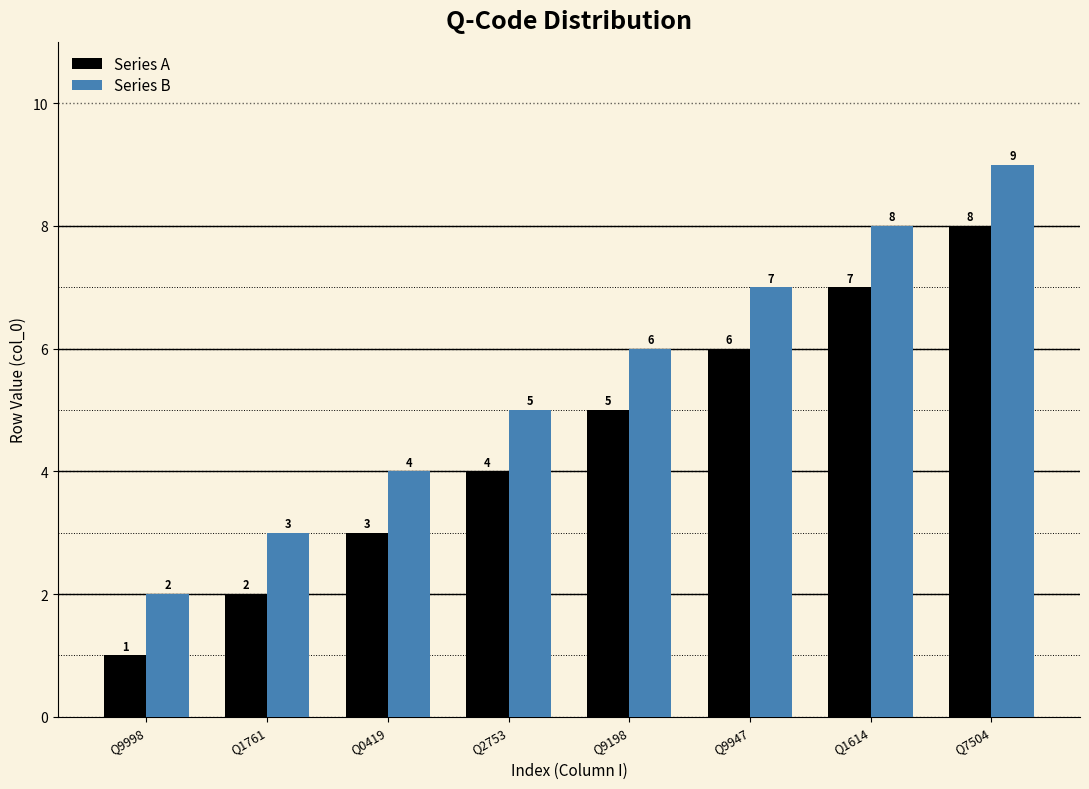

What is the label of the 4th bar from the right?

Q9198